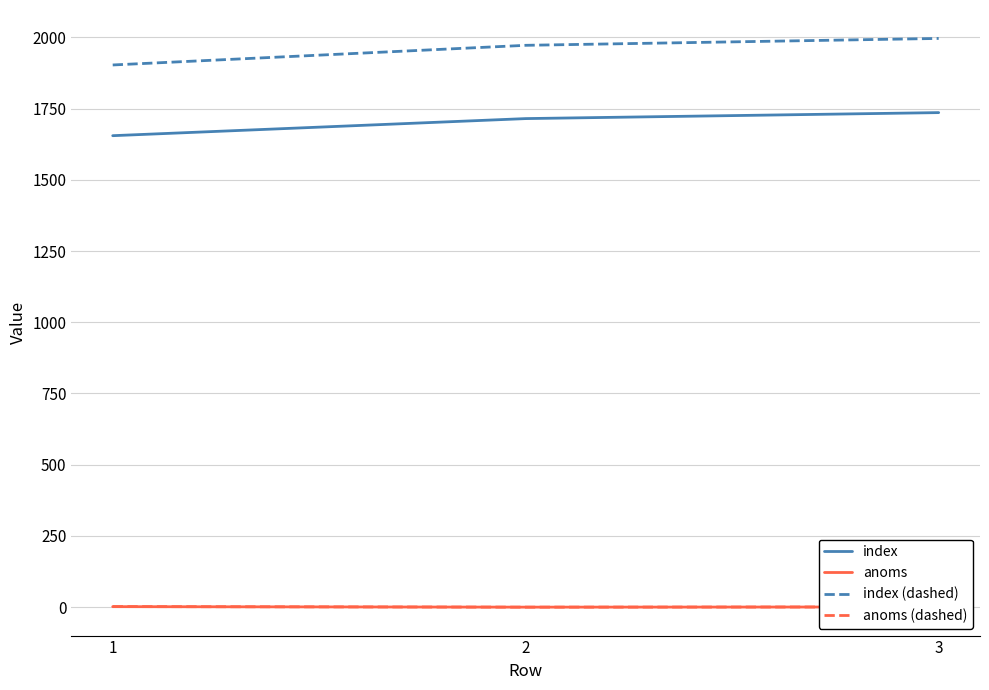

What is the difference between the highest and lowest values at 1?

1901.6